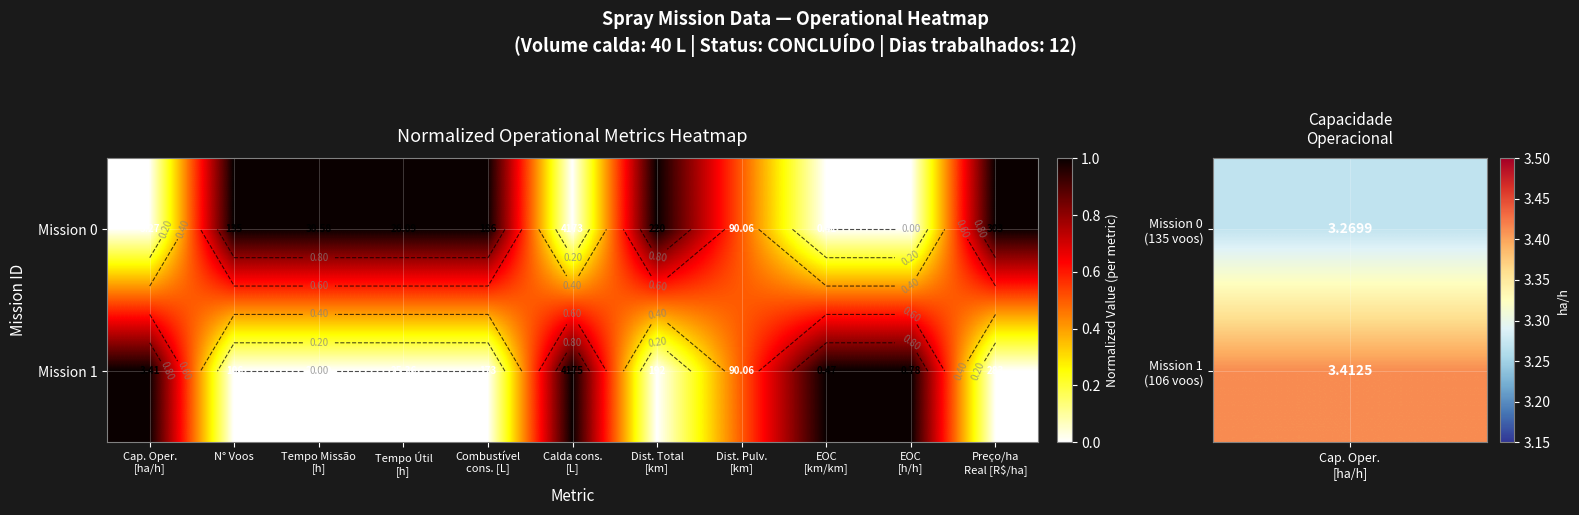

The Mission 1 series shows 0.0 at Combustível cons. [L]. True or false?

True